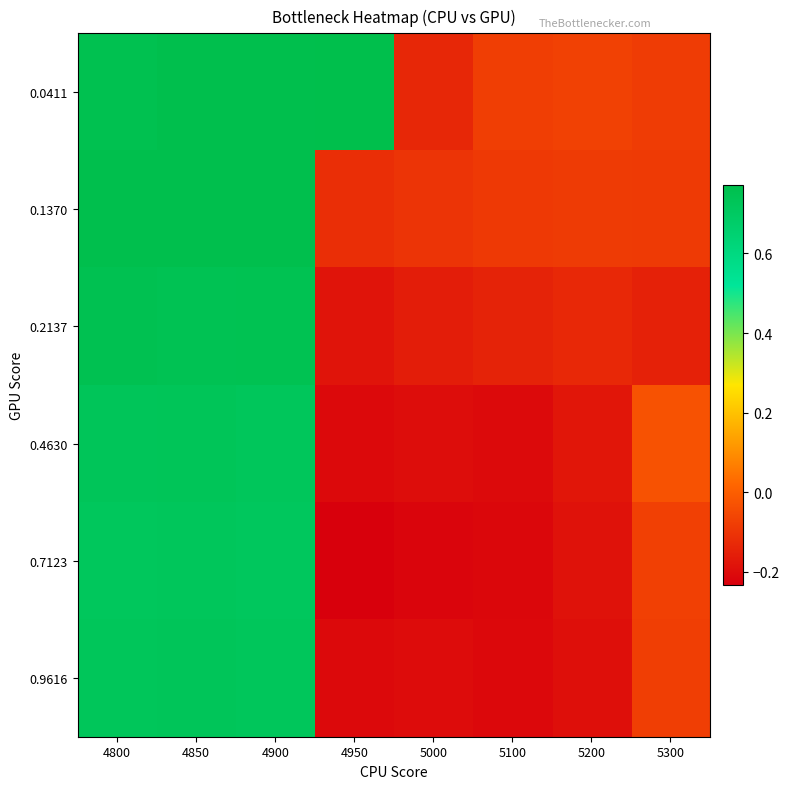

Rank the series by their maximum value, from highest to lowest.

0.0411, 0.1370, 0.2137, 0.4630, 0.9616, 0.7123